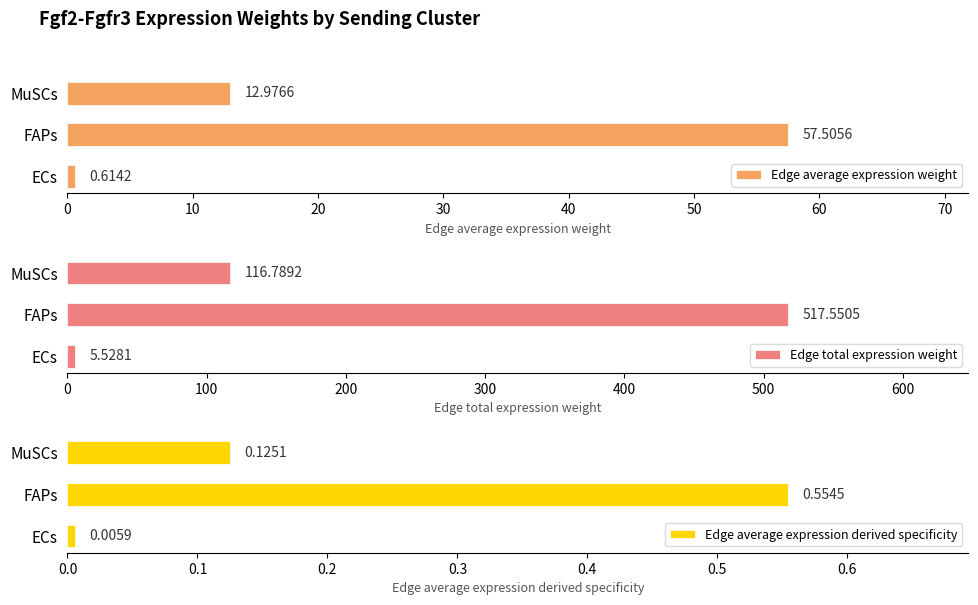

Does the chart contain any negative values?

No